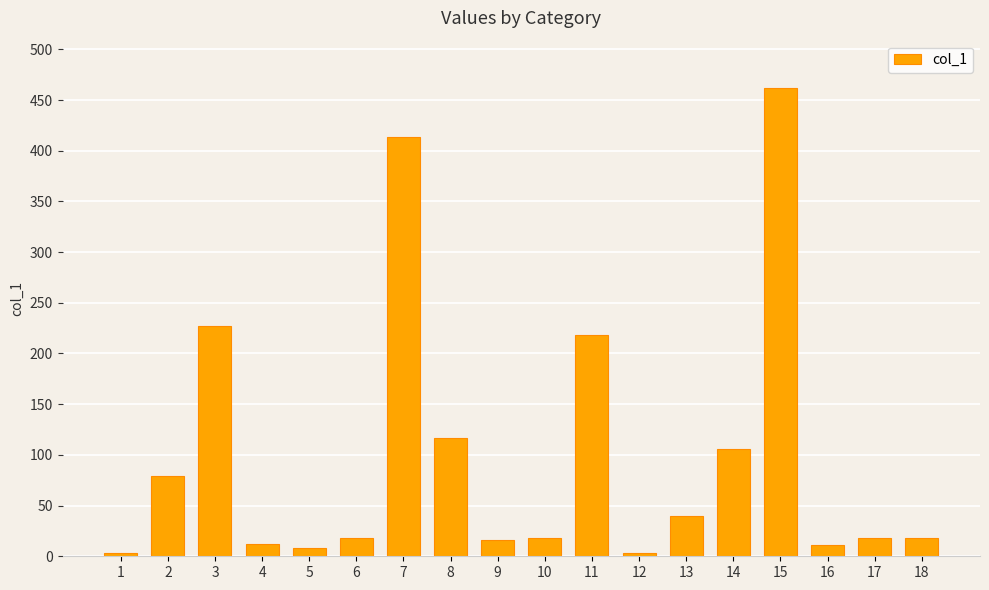

What is the smallest value displayed?

2.9